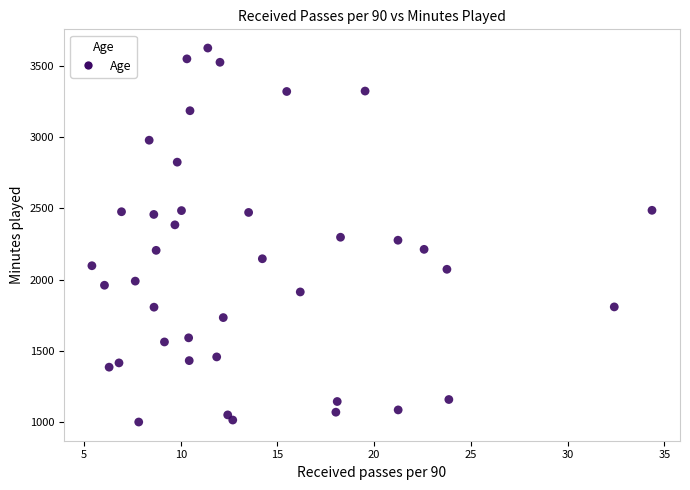

What is the range of Y values (max minus min)?

2625